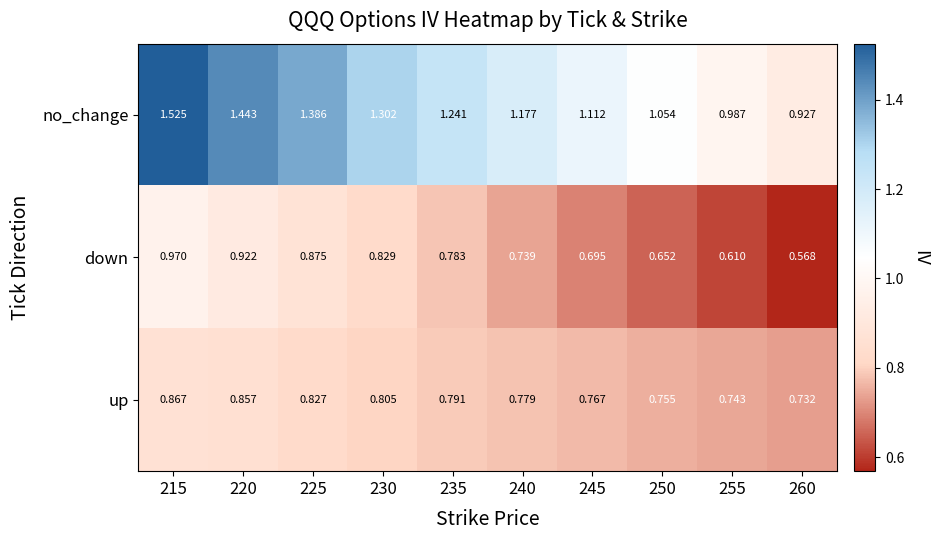

Which label corresponds to the smallest value in the chart?

260